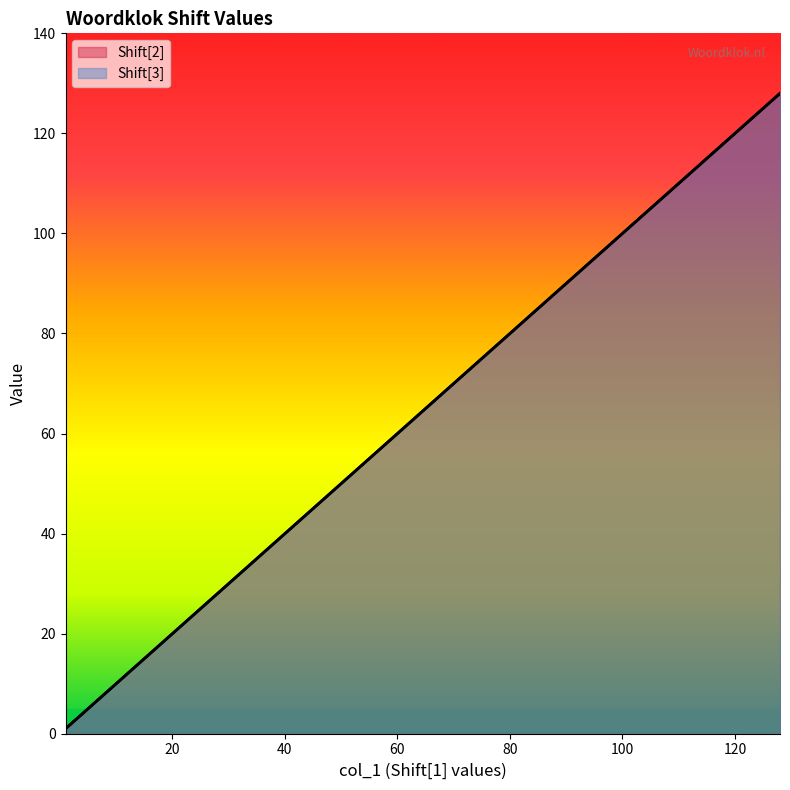

Between 32 and 2, which is larger?

32